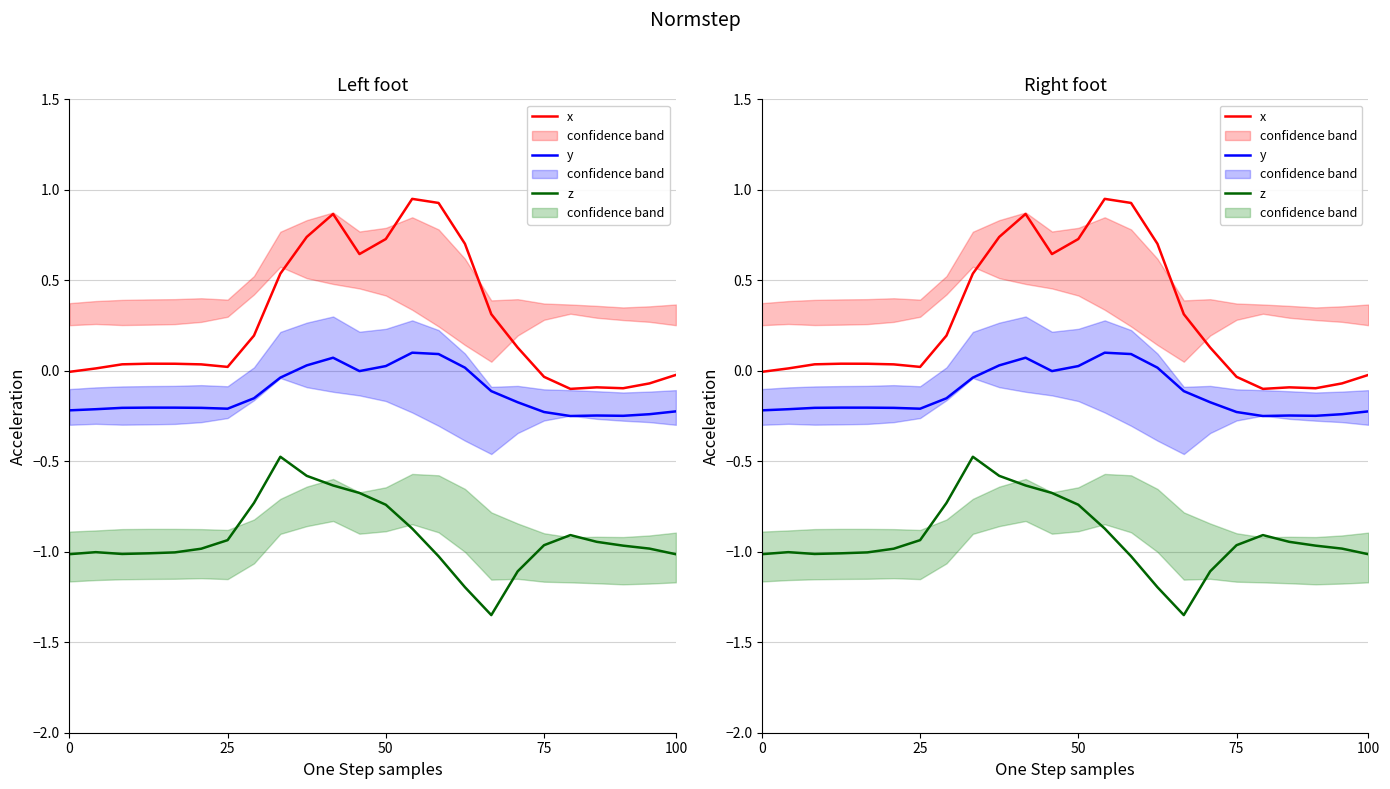

Which category has the highest value in the y series?

13